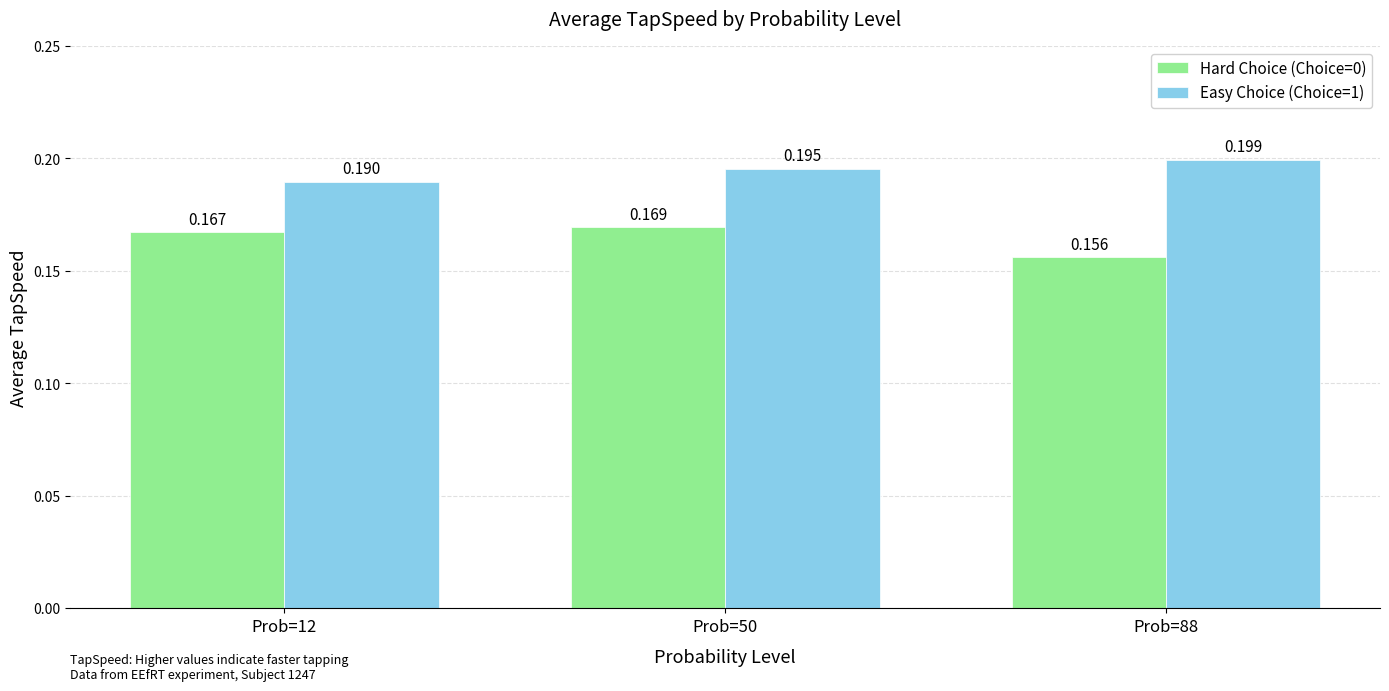

What are all the series names shown in the legend?

Hard Choice (Choice=0), Easy Choice (Choice=1)